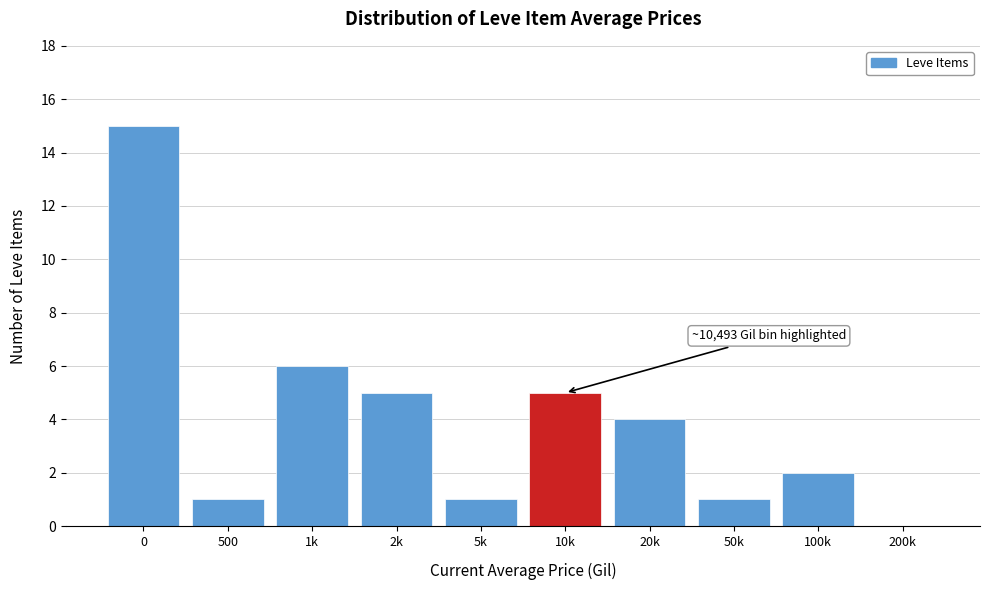

Reading left to right, what are all the values shown in this chart?

0=15	500=1	1k=6	2k=5	5k=1	10k=5	20k=4	50k=1	100k=2	200k=0